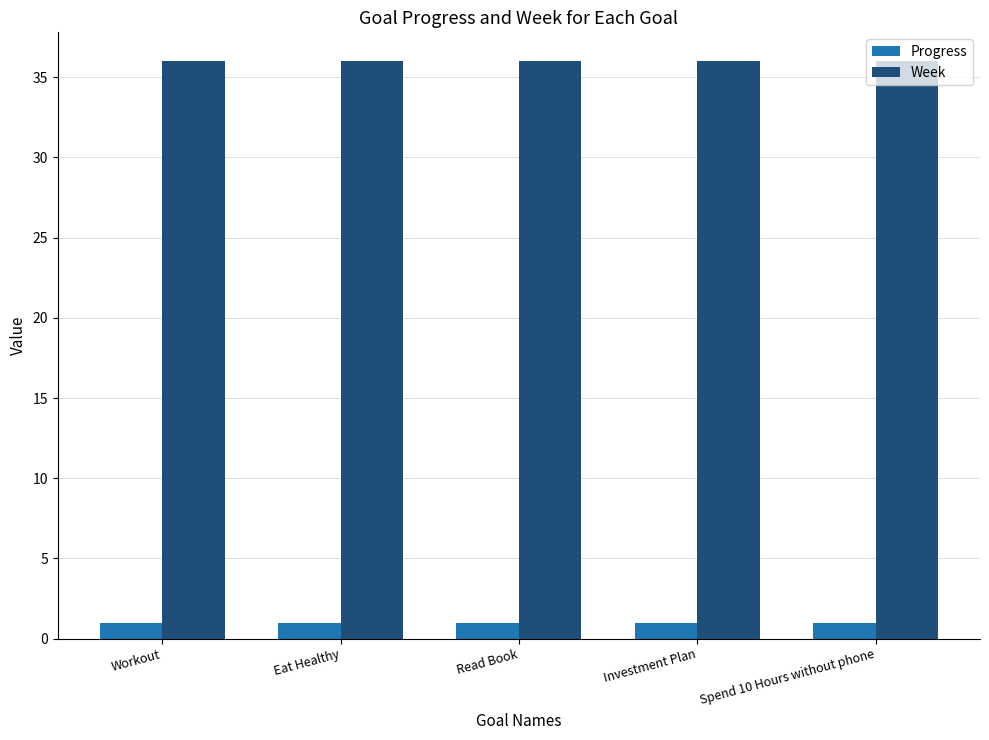

How many bars are there in total?

10